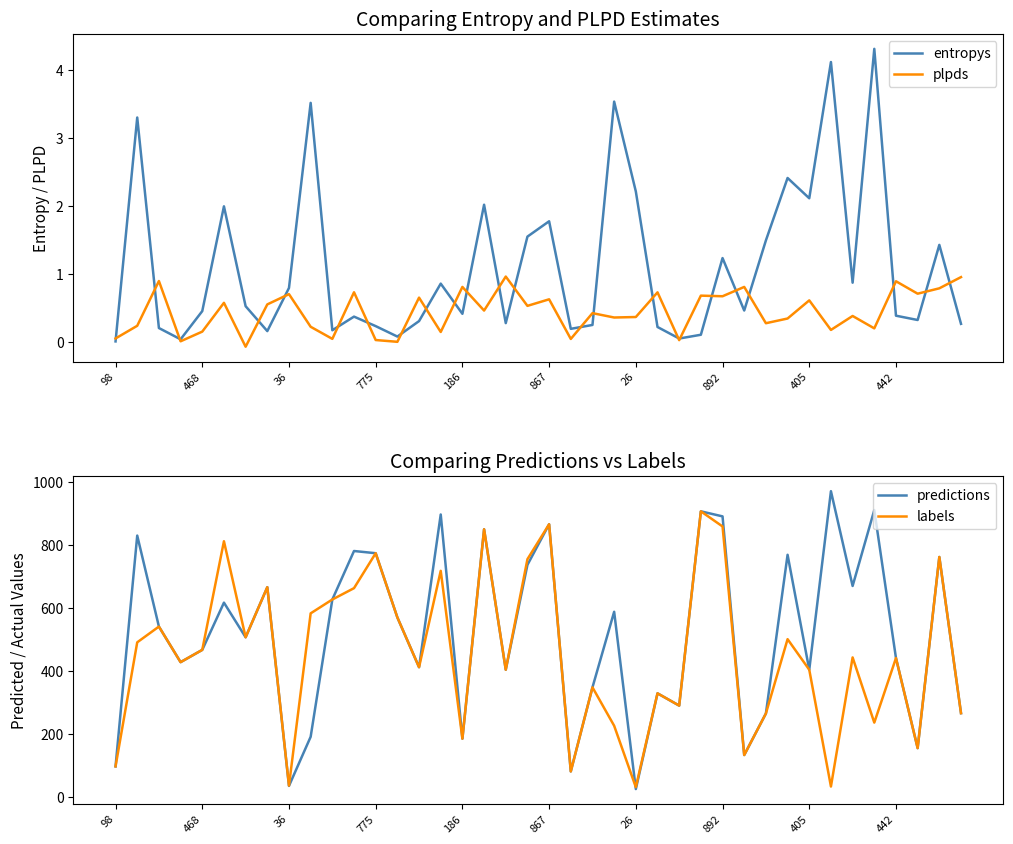

What is the greatest value displayed?

972.0